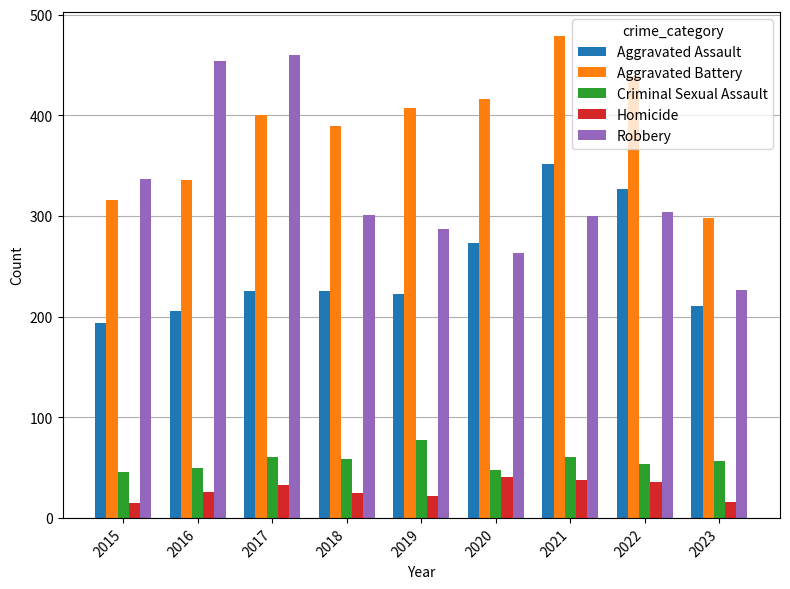

The value of Aggravated Battery at 2022 is 141. True or false?

False